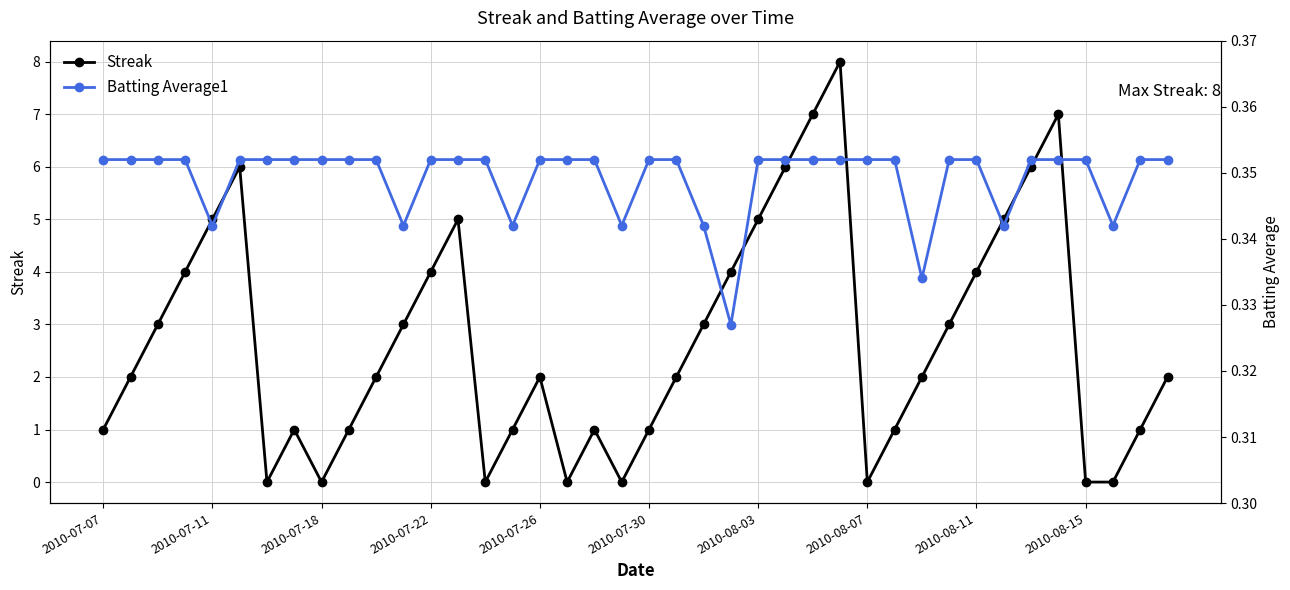

How many interior local peaks does the Streak series have?

7